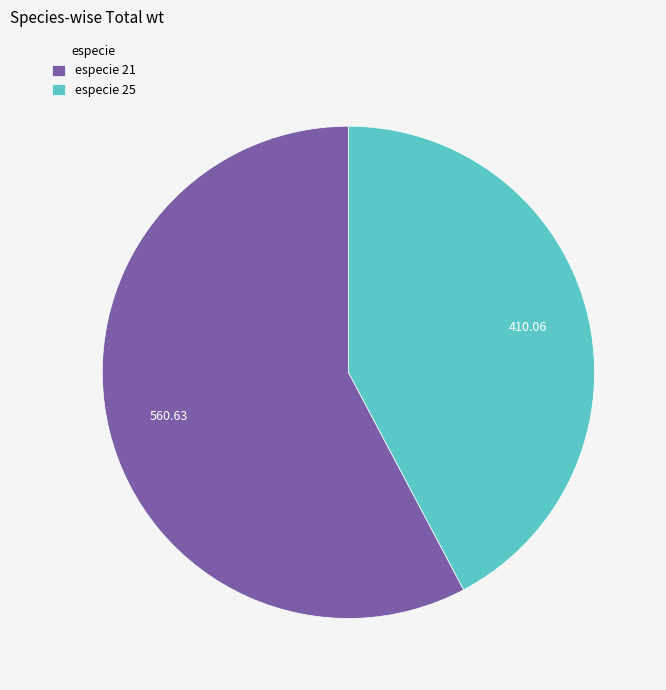

What is the ratio of the value at especie 25 to the value at especie 21?

0.7